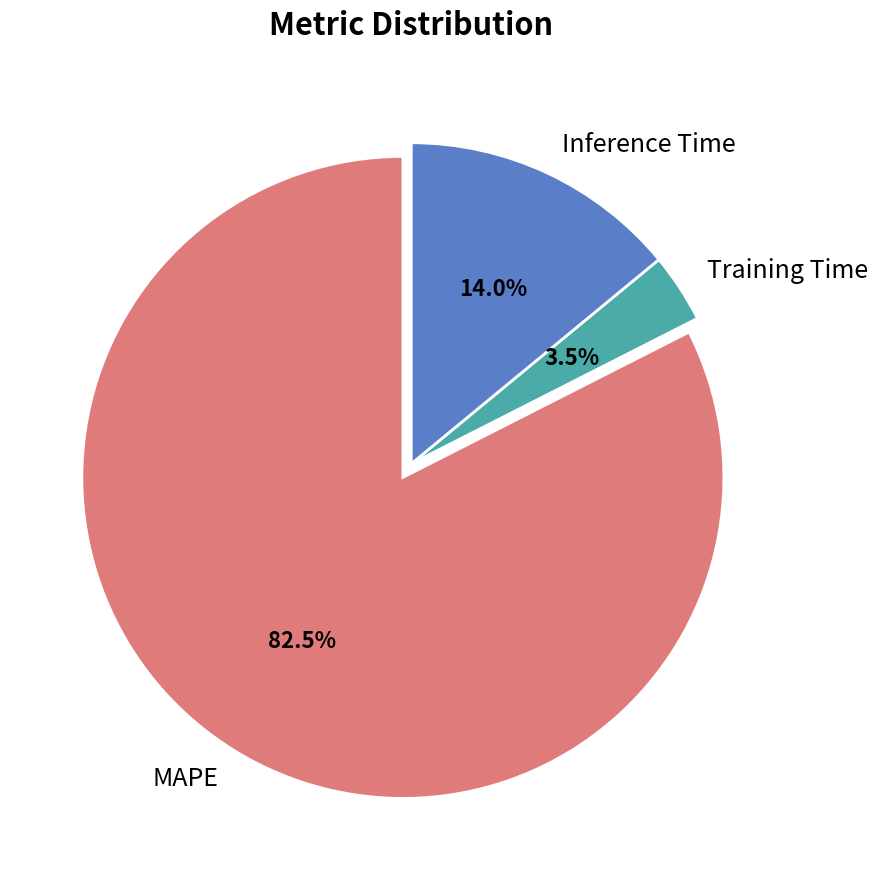

How much of the chart is everything except Inference Time?

86.0%